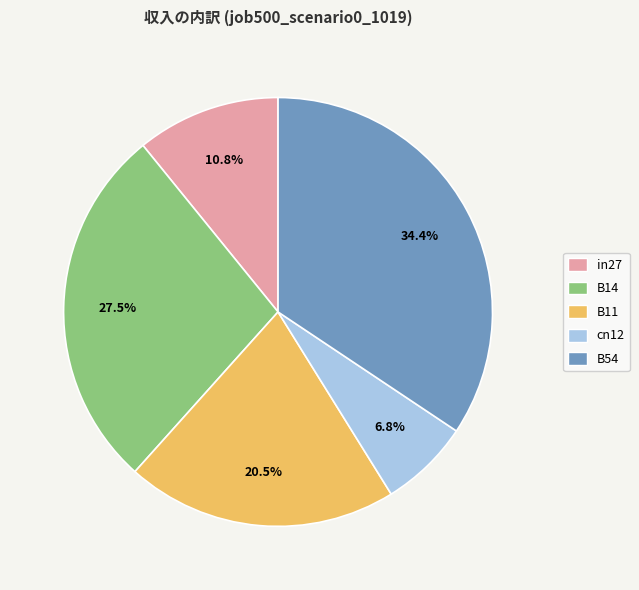

To the nearest percent, what percentage of the pie is B54?

34%